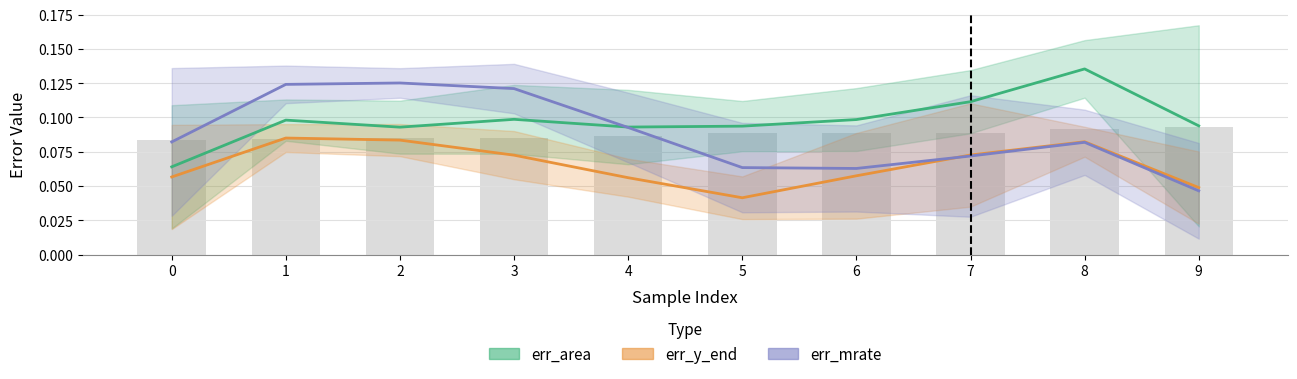

What is the maximum value shown in the chart?

0.1